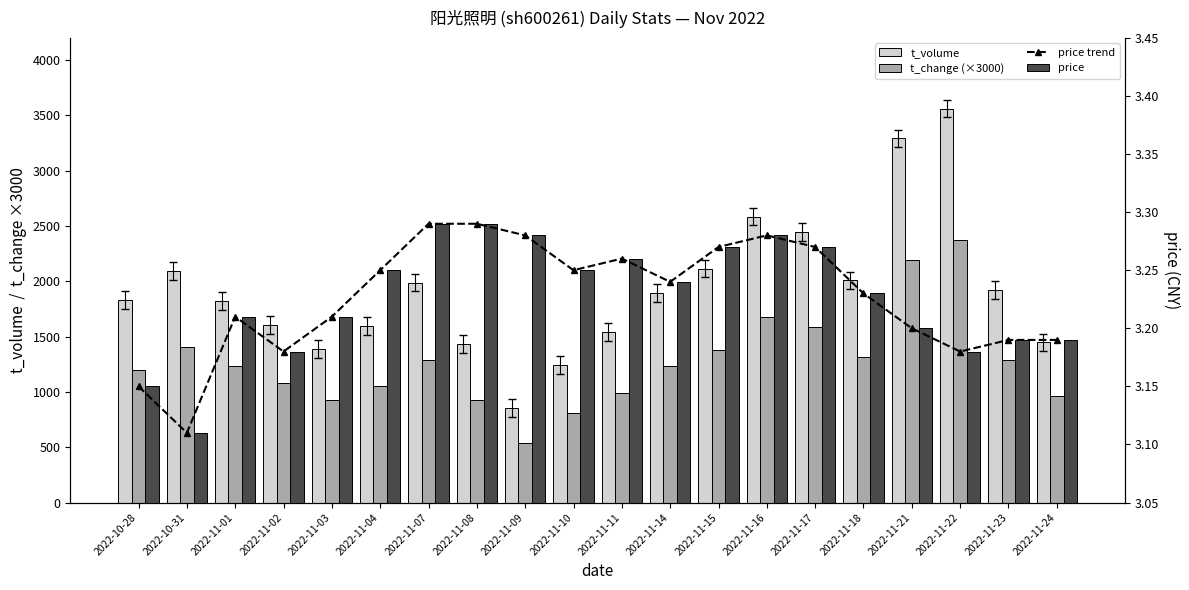

What is the greatest value displayed?

3561.0